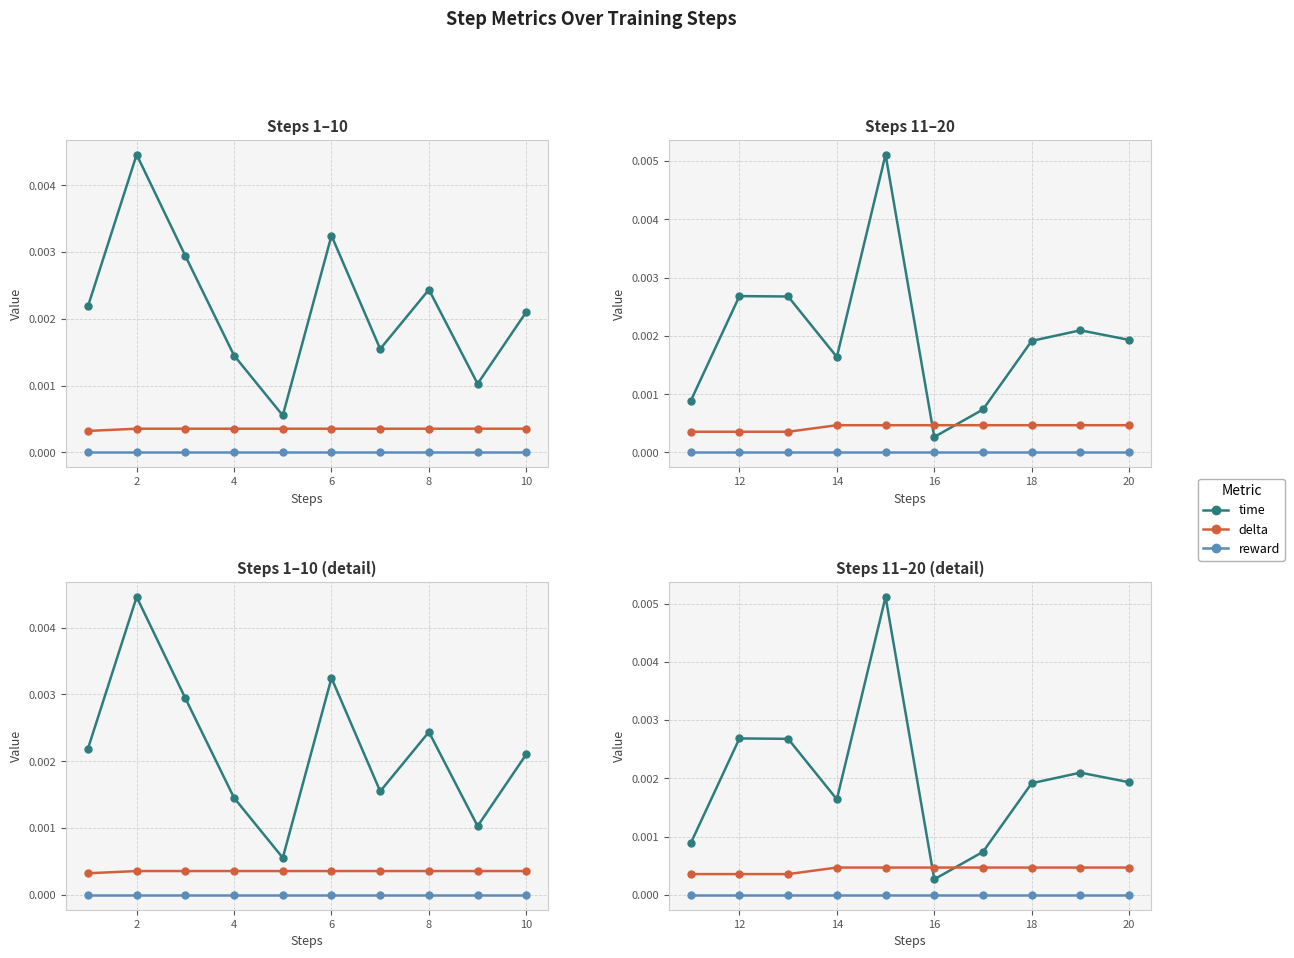

How many times do time and delta cross each other?

2